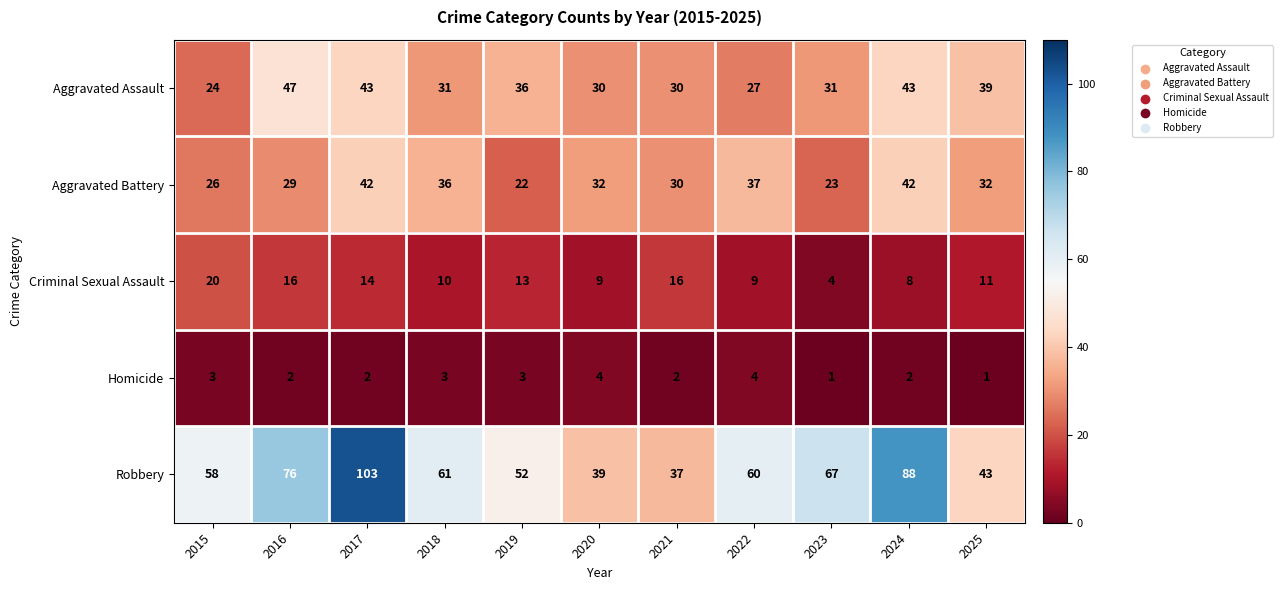

List the series in order of their peak value, highest first.

Robbery, Aggravated Assault, Aggravated Battery, Criminal Sexual Assault, Homicide